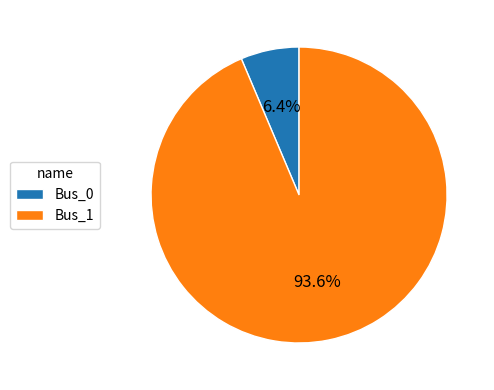

Does any single category account for the majority?

Yes